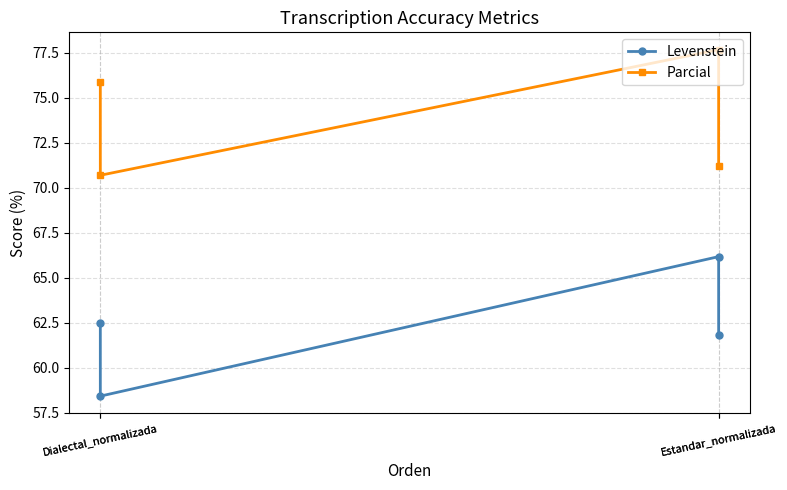

Which has a higher value, Estandar_normalizada or Dialectal_normalizada?

Estandar_normalizada